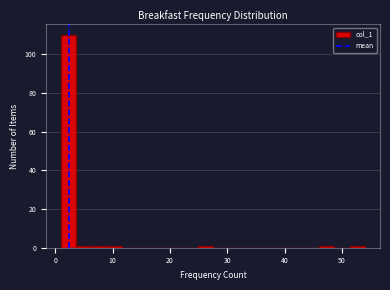

Read against the x-axis, roughly where is the centre of the tallest bar?

2